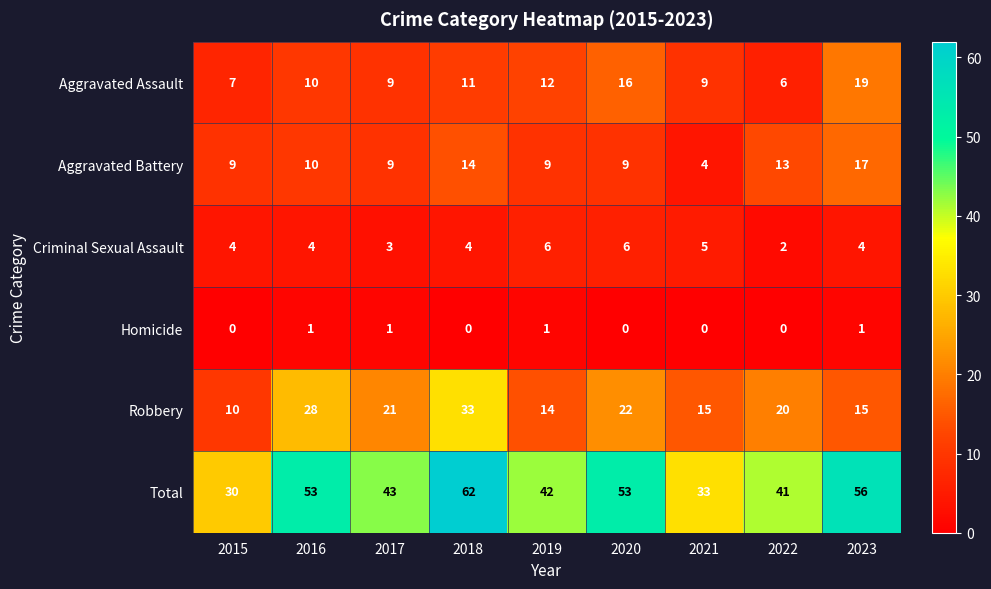

Is it true that Criminal Sexual Assault equals 6 at 2019?

True